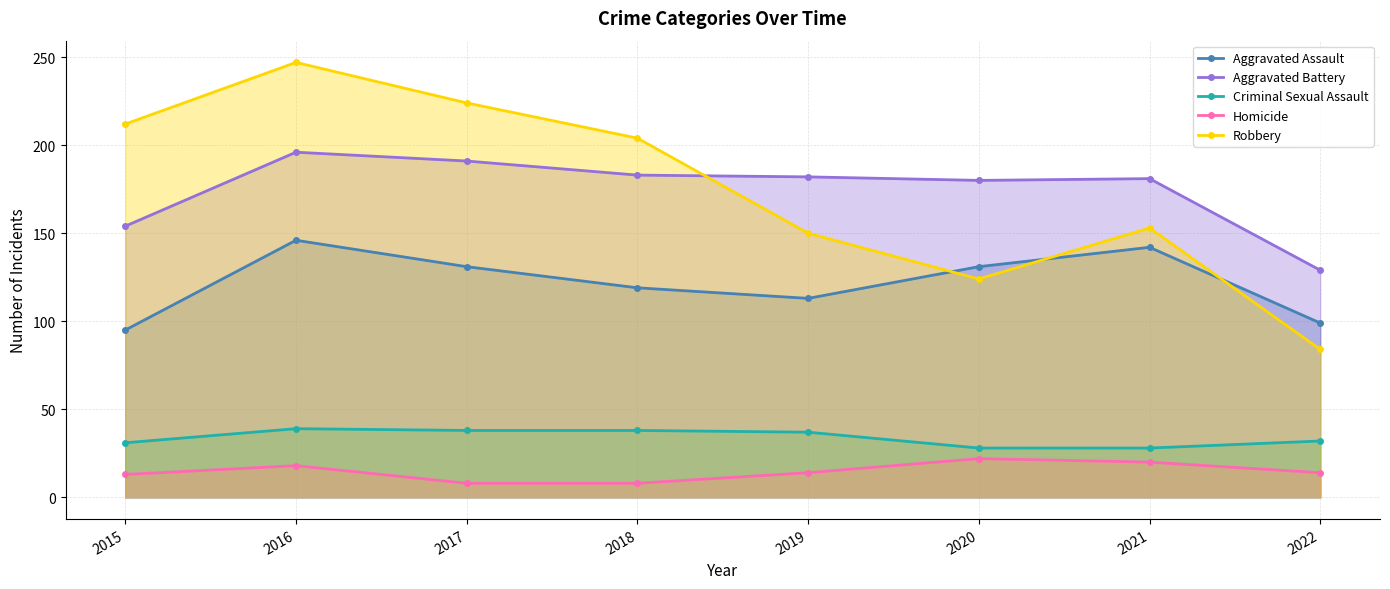

At which label does Criminal Sexual Assault first exceed 37?

2016